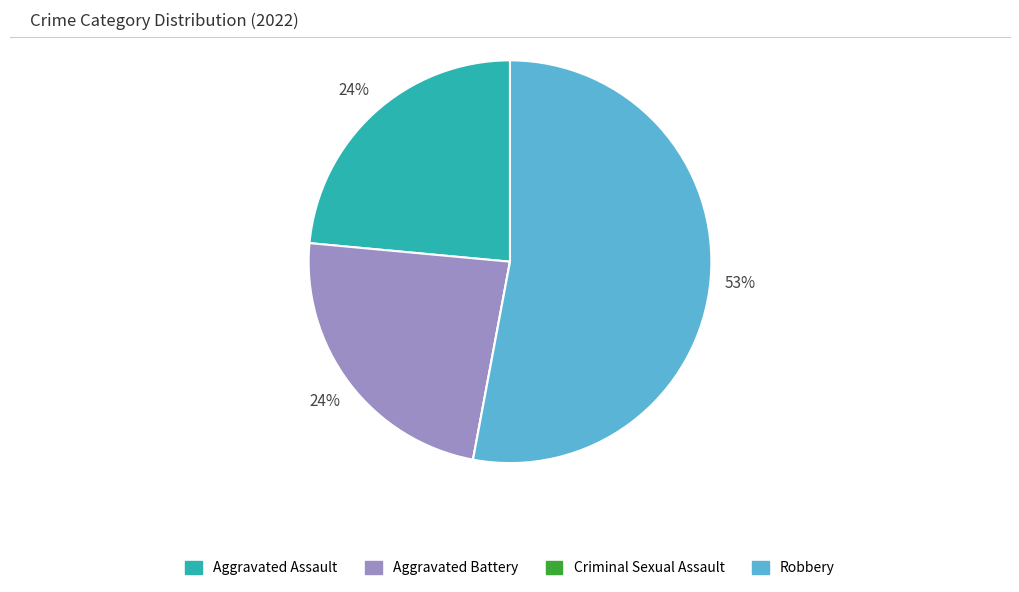

Which category has the biggest portion of the pie?

Robbery